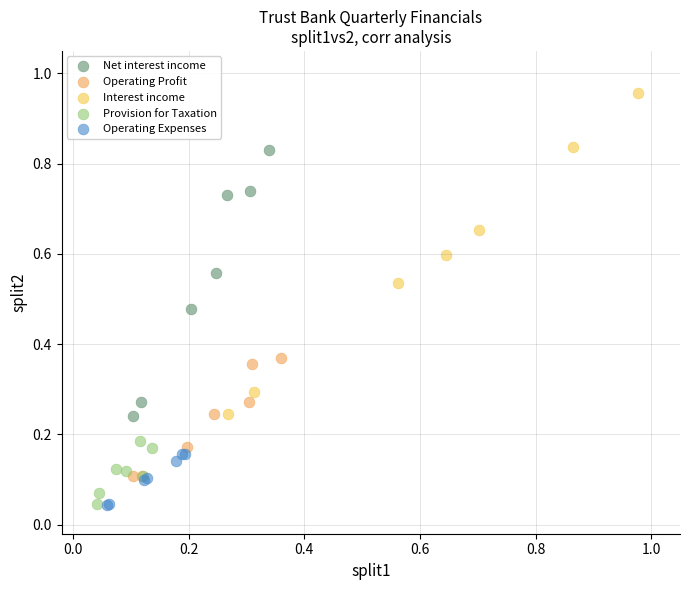

Which series has the largest Y range (max minus min)?

Interest income